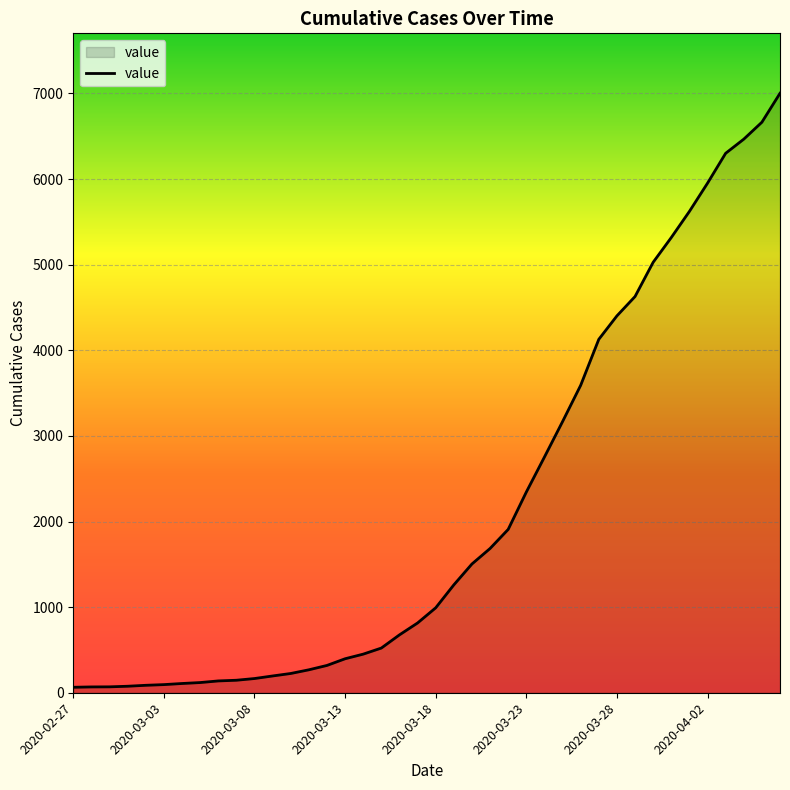

What is the difference between the maximum and minimum values?

6938